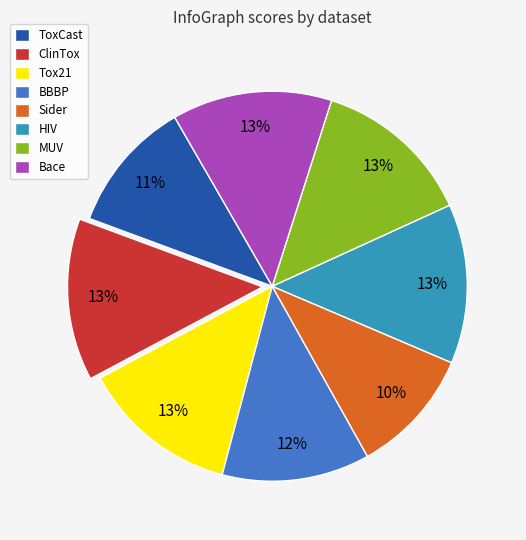

Is it true that BBBP is 12% of the pie?

True